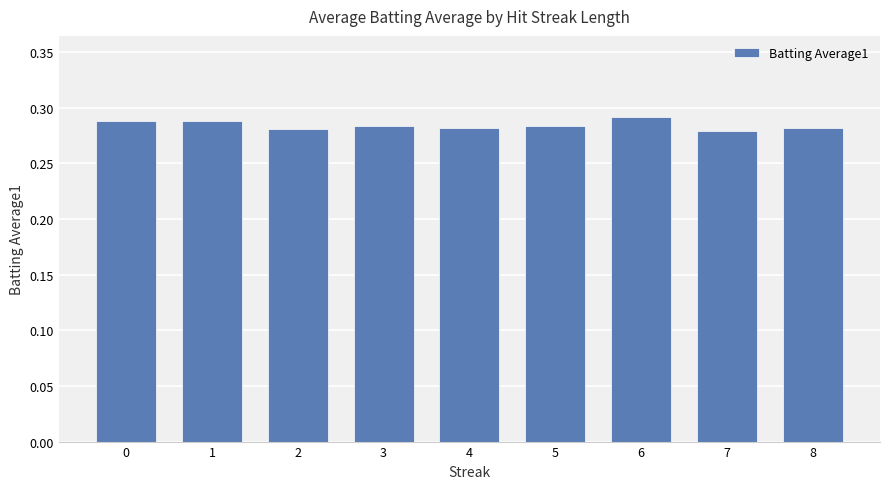

Is it true that the value at 3 is 0.1?

False